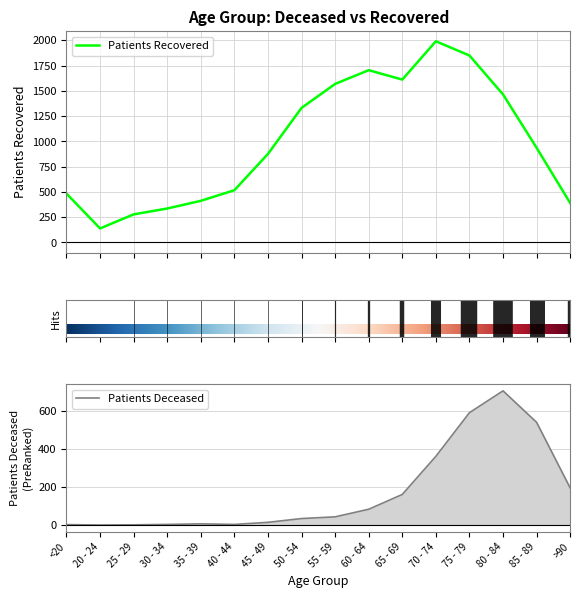

What is the value of the patients_recovered point at the 14th from the left?

1464